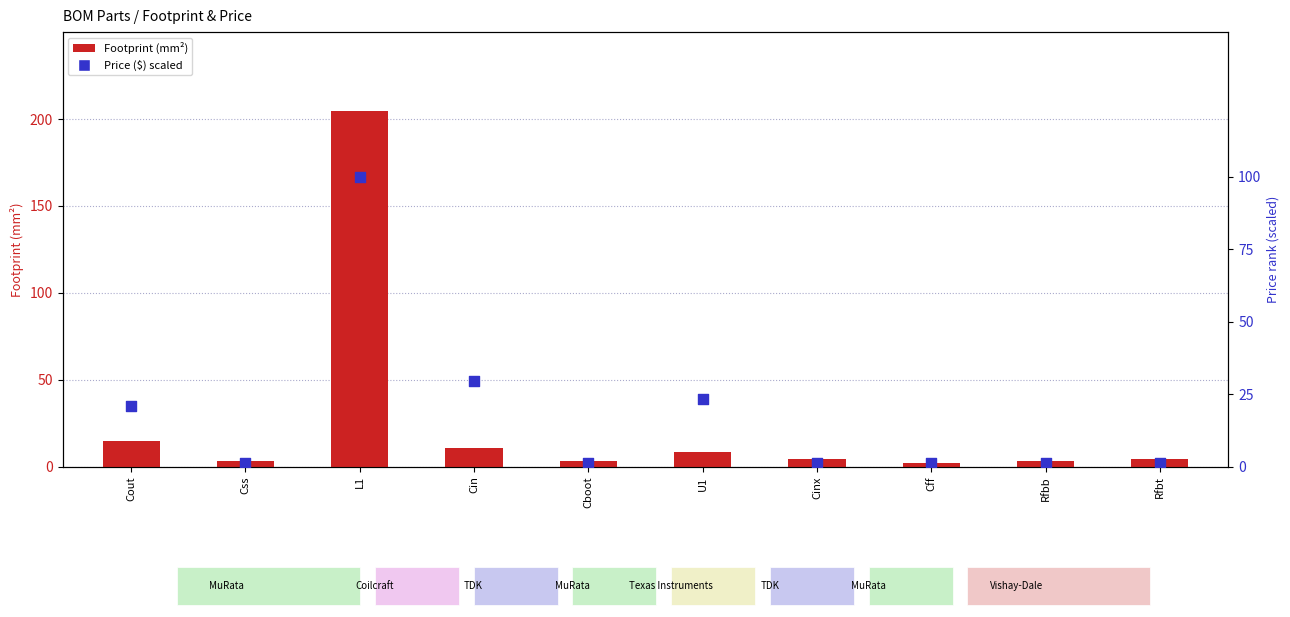

Which series reaches the maximum Y coordinate?

Footprint (mm²)